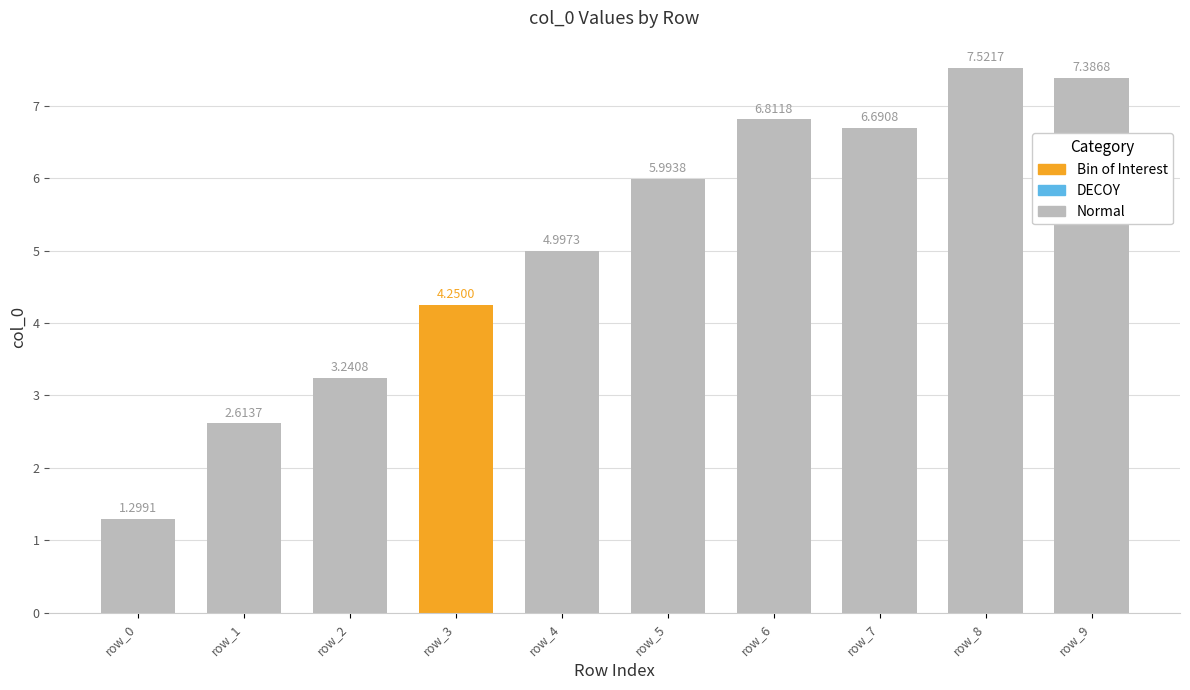

Between row_2 and row_9, which is larger?

row_9